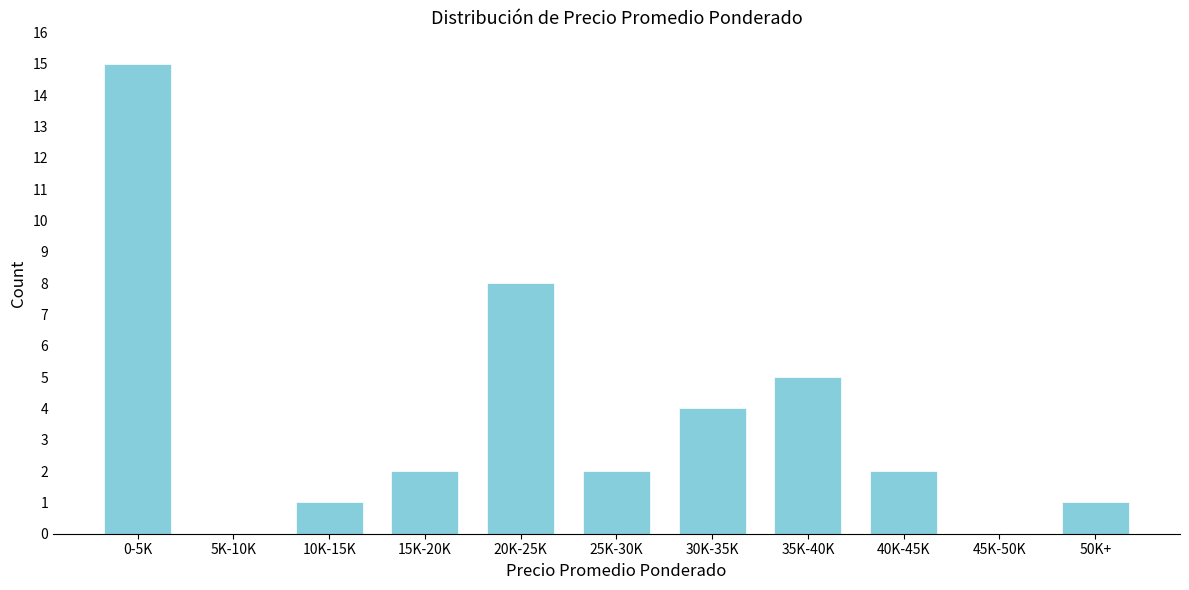

Reading left to right, transcribe all the data shown in this chart.

0-5K=15	5K-10K=0	10K-15K=1	15K-20K=2	20K-25K=8	25K-30K=2	30K-35K=4	35K-40K=5	40K-45K=2	45K-50K=0	50K+=1